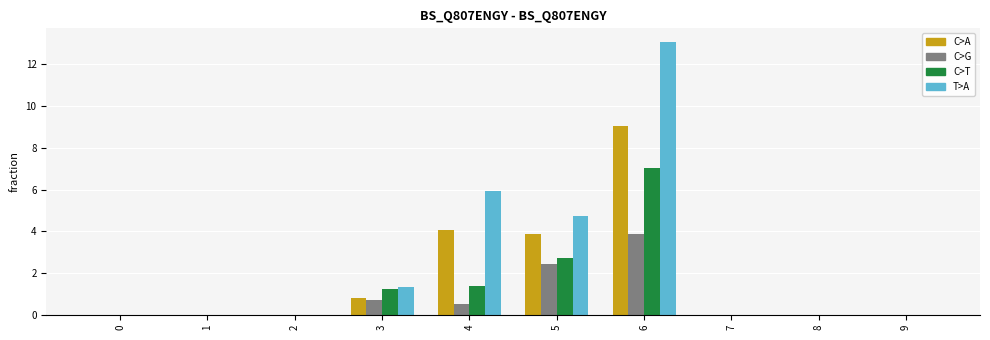

At which category does the chart reach its peak across all series?

6